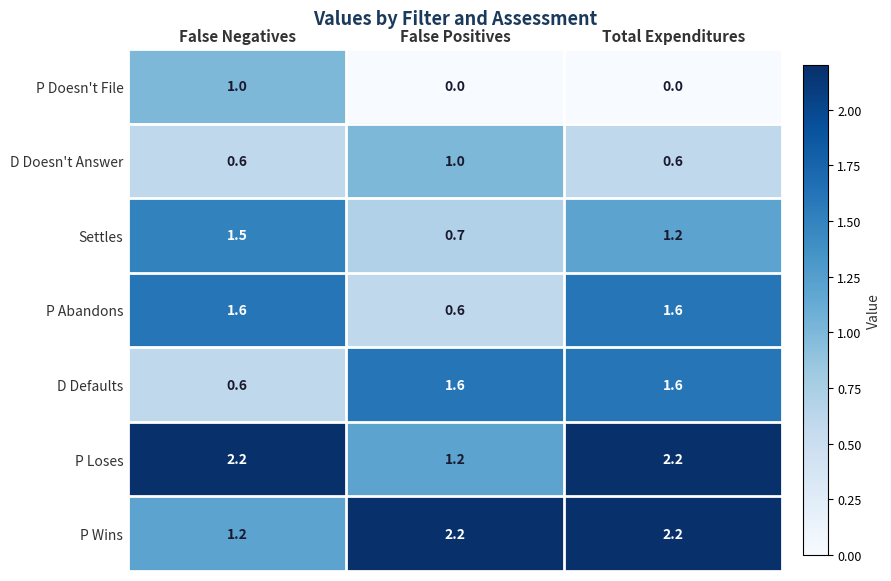

Where is P Abandons nearest to the value 1?

False Positives